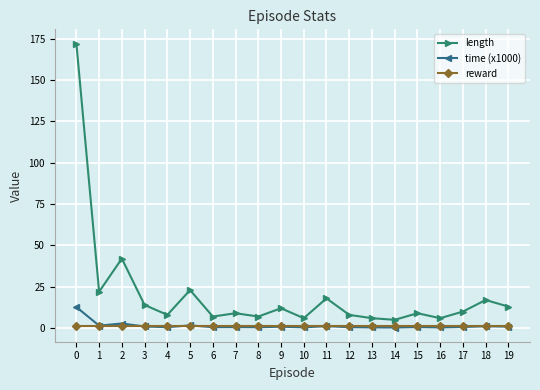

Count the number of categories in the chart.

20